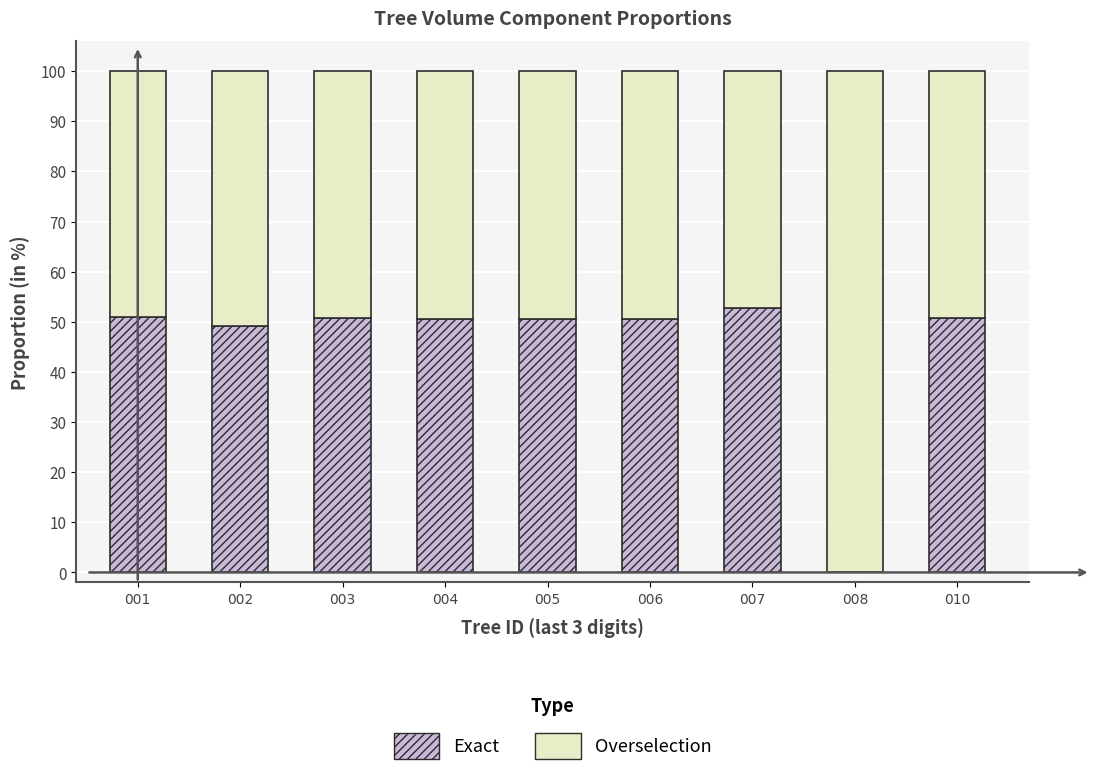

What is the sum of the Exact values at 006 and 005?

101.0